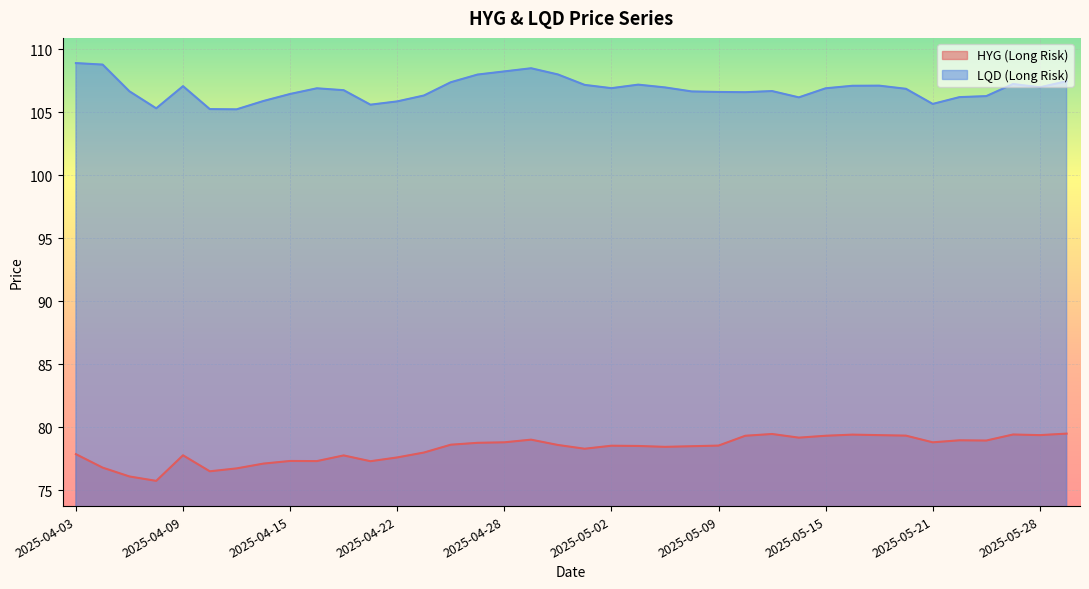

What is the difference between the second highest and minimum values in the LQD (Long Risk) series?

3.5